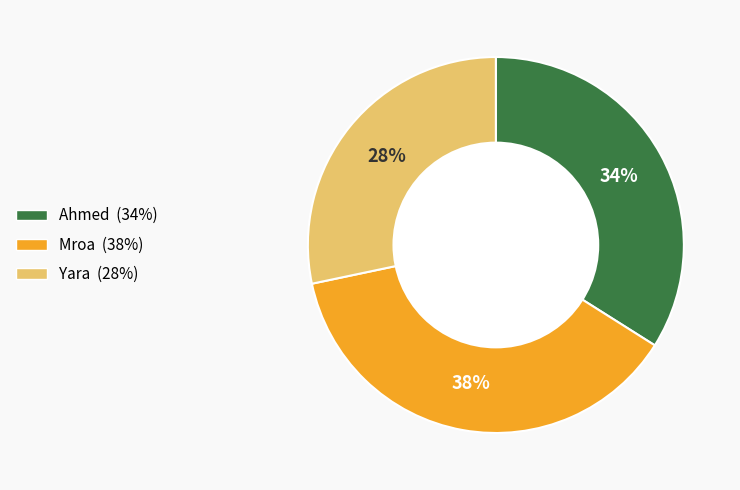

Rank the categories by value from highest to lowest.

Mroa, Ahmed, Yara